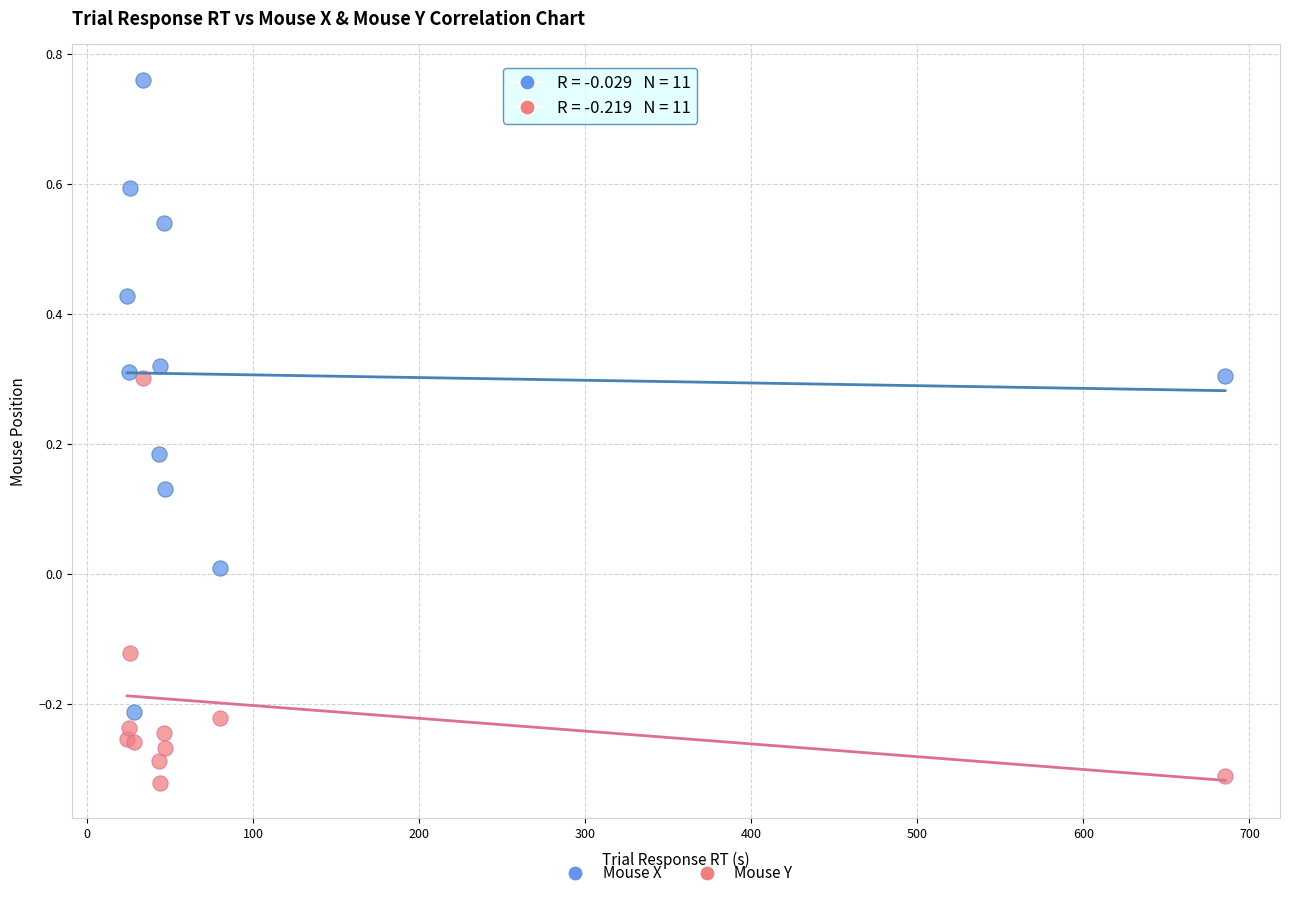

Which series contains the highest Y value?

Mouse X